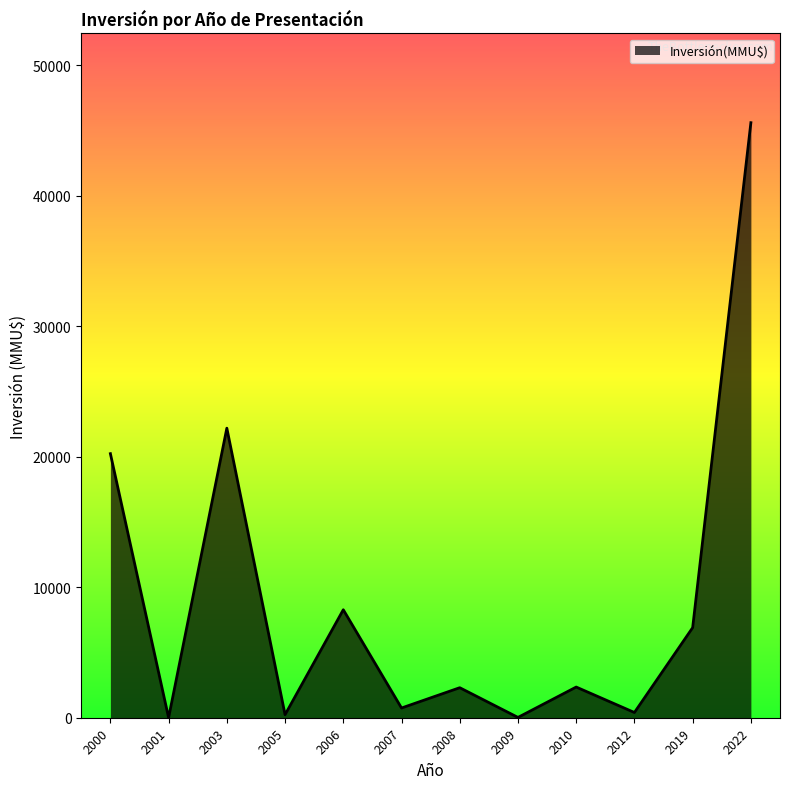

Approximately how many times larger is the value at 2005 compared to 2000?

0.0